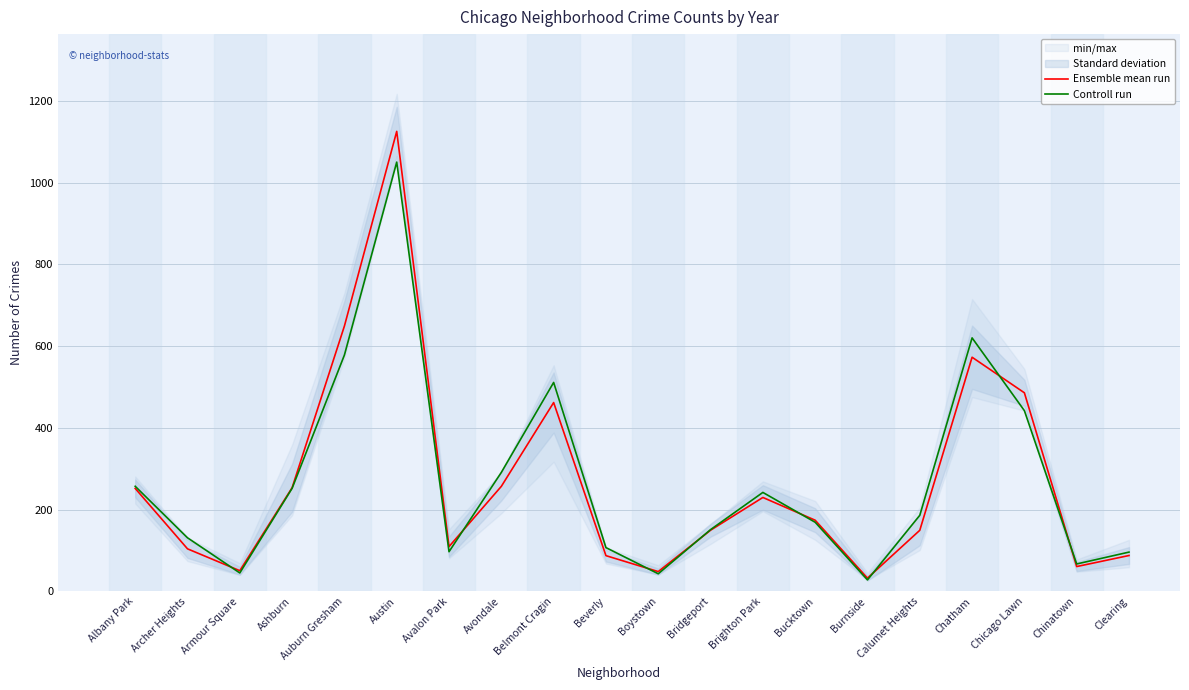

Is it true that Controll run equals 136.3 at Clearing?

False